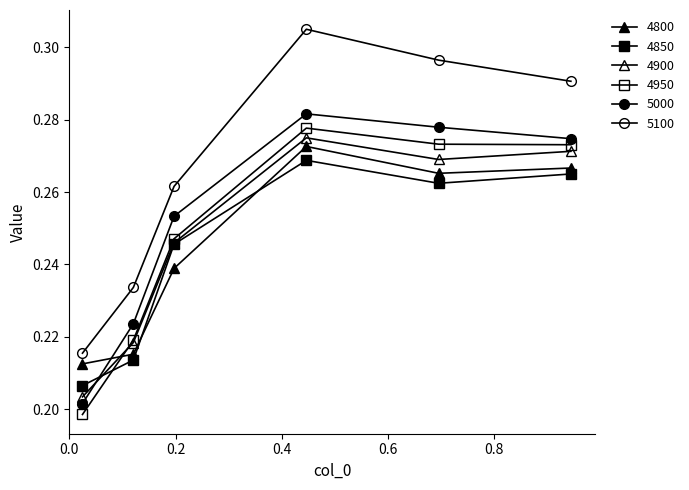

How many lines are shown in the chart?

6